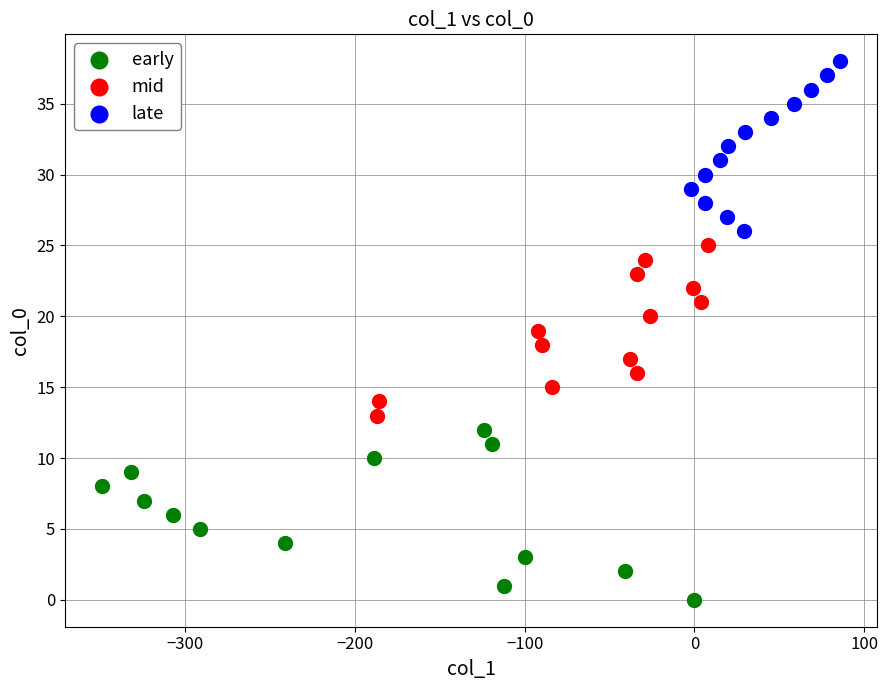

Which series reaches the maximum Y coordinate?

late